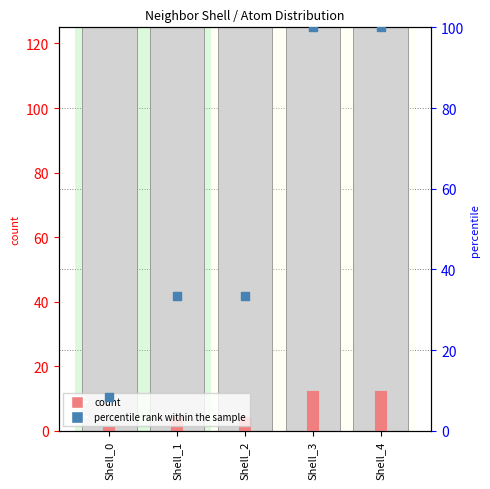

What are all the series names shown in the legend?

count, percentile rank within the sample